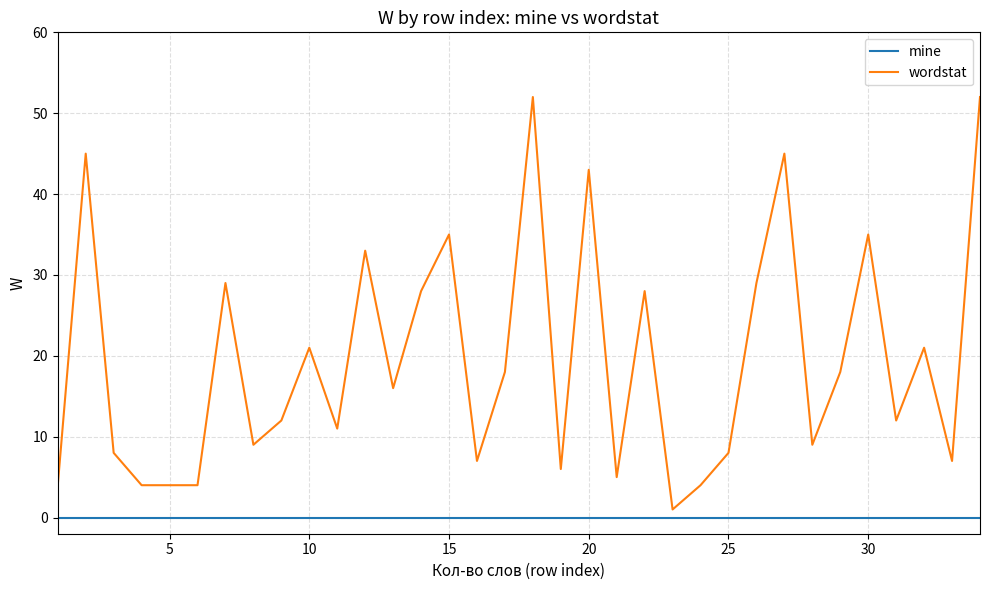

Which series has the largest range (max minus min)?

wordstat